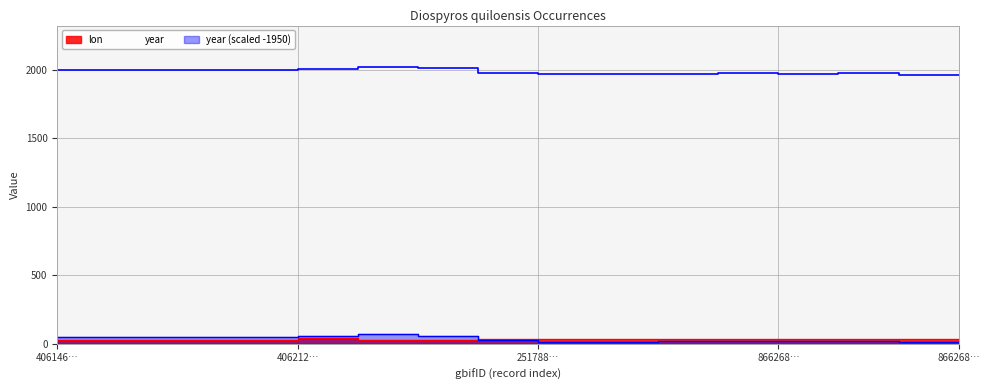

Is it true that lon equals 35.1 at 251788…?

True